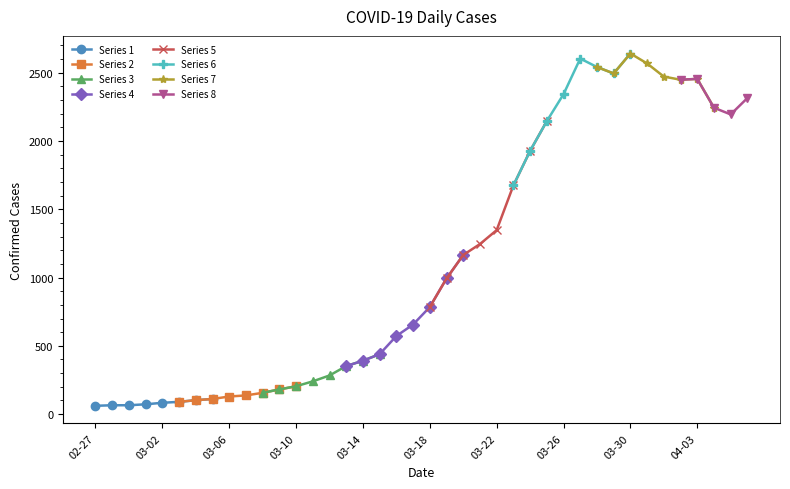

What is the value of the 39th point from the left?

2194